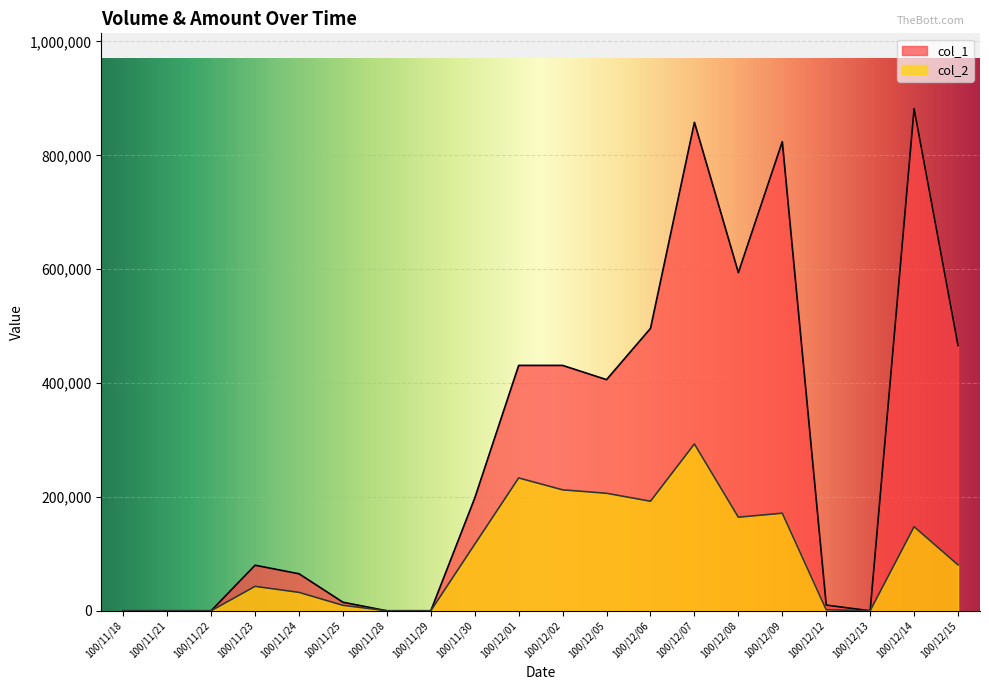

The value of col_2 at 100/11/29 is 0. True or false?

True